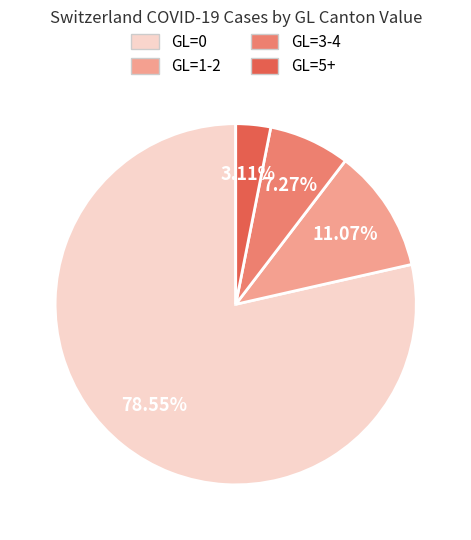

Is there a majority slice in this chart?

Yes